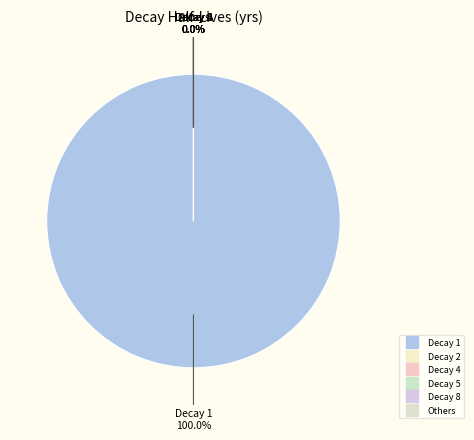

To the nearest percent, what is the combined percentage of 1 and 8?

100%